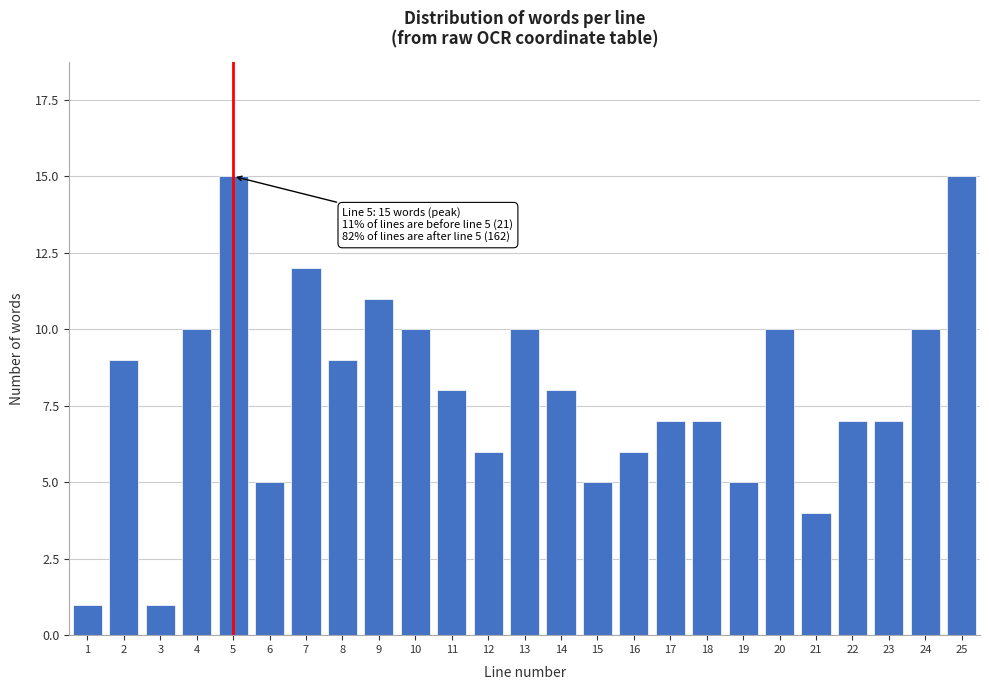

Reading left to right, what are all the values shown in this chart?

1=1	2=9	3=1	4=10	5=15	6=5	7=12	8=9	9=11	10=10	11=8	12=6	13=10	14=8	15=5	16=6	17=7	18=7	19=5	20=10	21=4	22=7	23=7	24=10	25=15